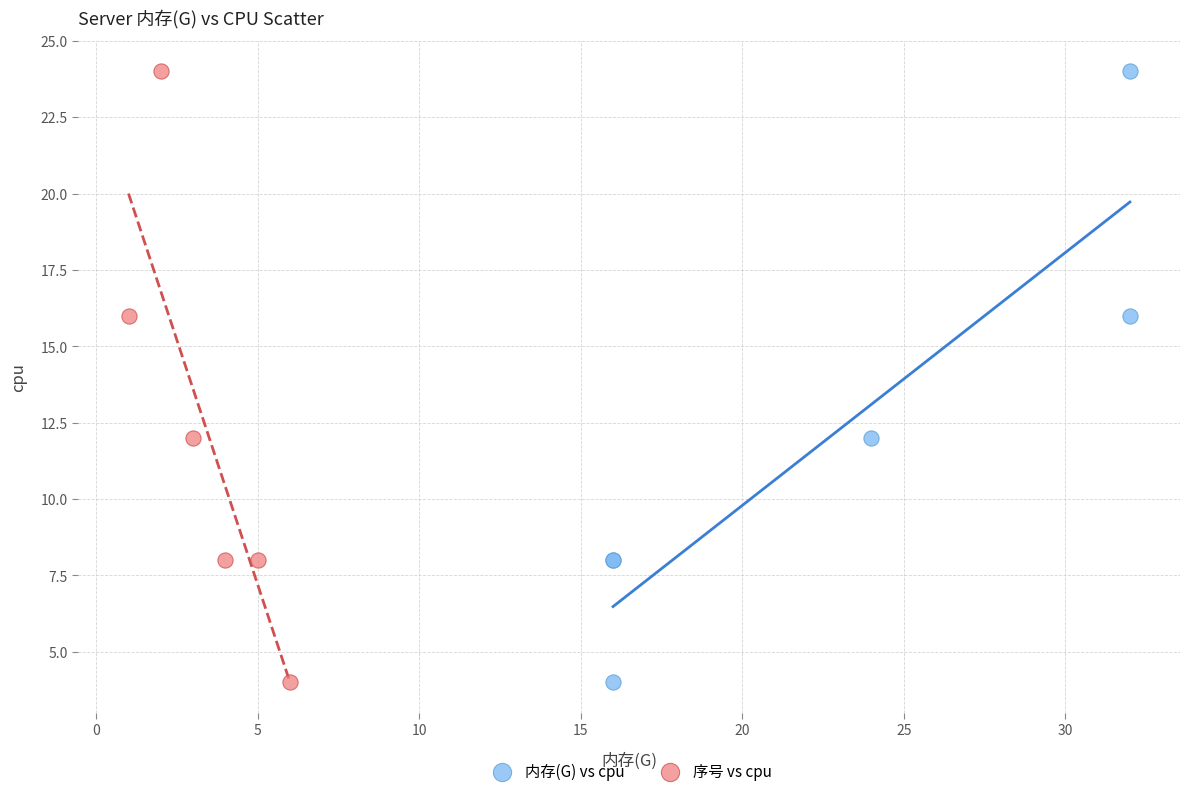

What are all the series names shown in the legend?

内存(G) vs cpu, 序号 vs cpu